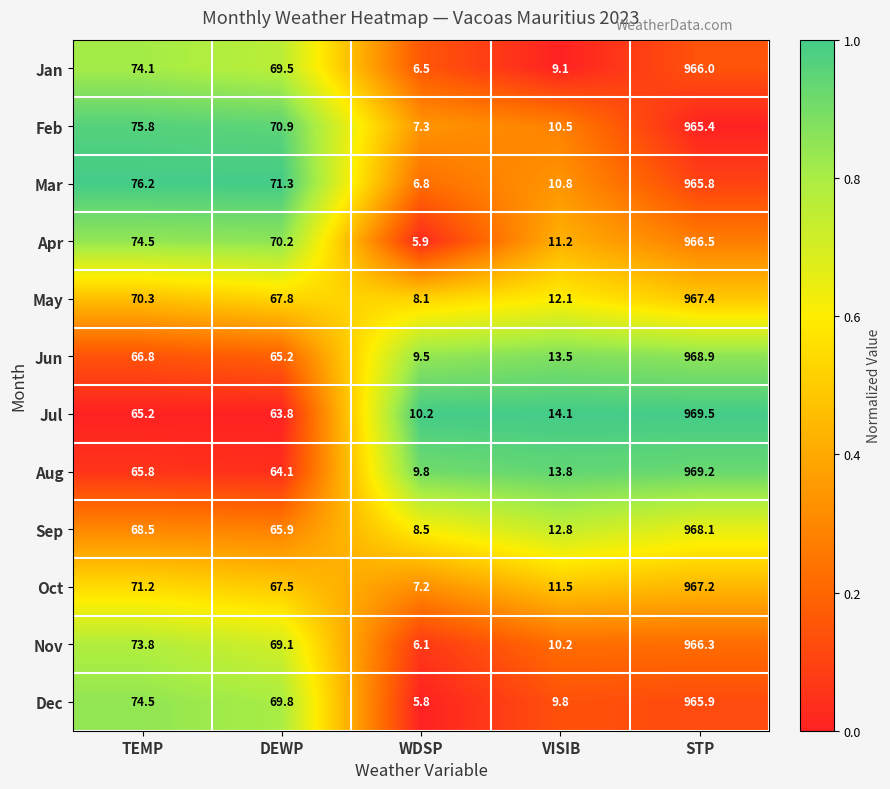

The Mar series shows 6.8 at WDSP. True or false?

True